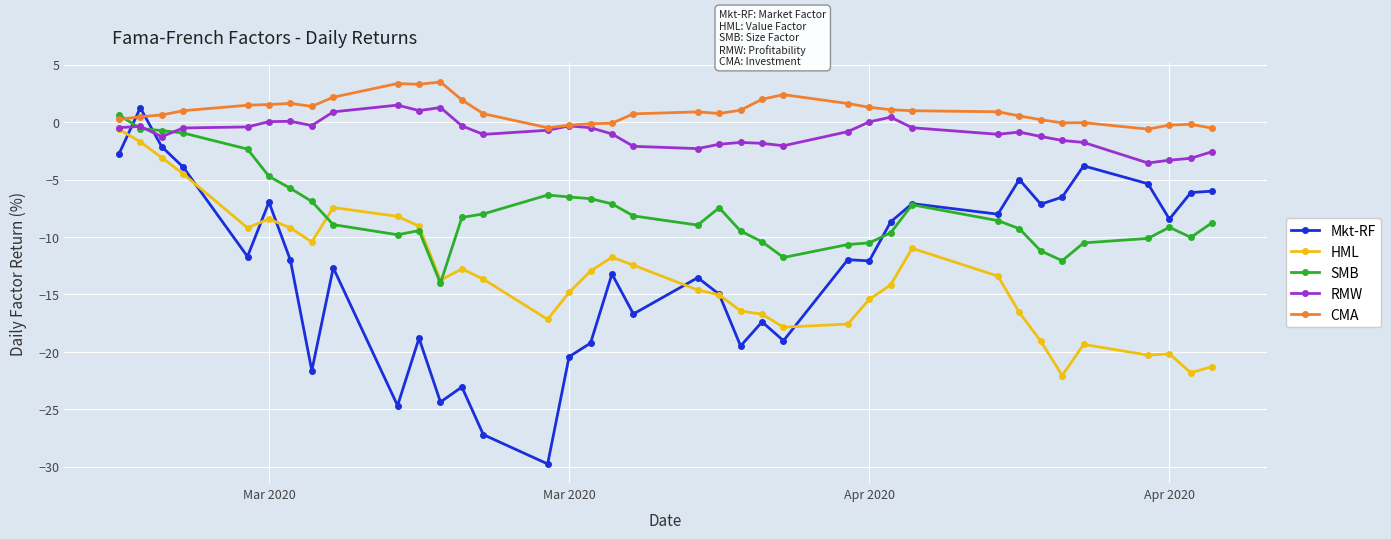

After their last crossing, which series has the higher values: CMA or SMB?

CMA